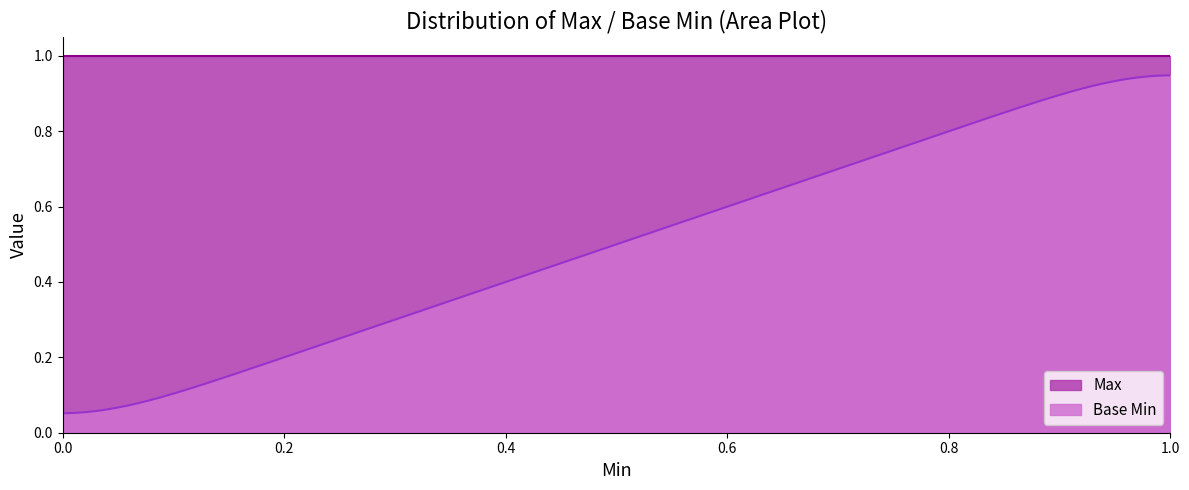

List the series in order of their overall mean, lowest first.

Base Min, Max